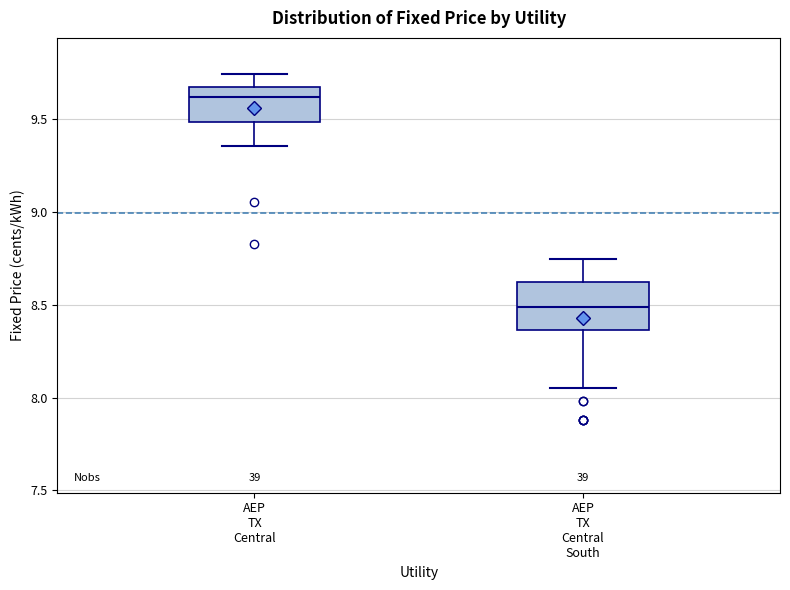

Reading left to right, read every box against the y-axis: the position of its median line, the range the box covers, and the ends of its whiskers. The values are not printed on the chart, so give them approximately, as read against the axis.

AEP TX Central: median 9.60, box 9.50 to 9.65, whiskers 9.35 to 9.75
AEP TX Central South: median 8.50, box 8.35 to 8.60, whiskers 8.05 to 8.75